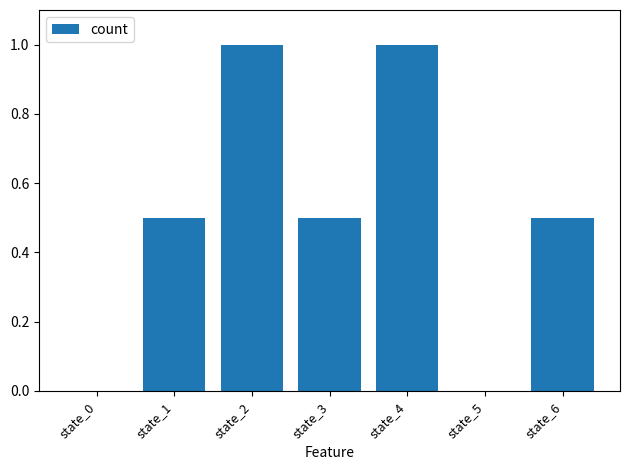

What is the maximum value shown in the chart?

1.0